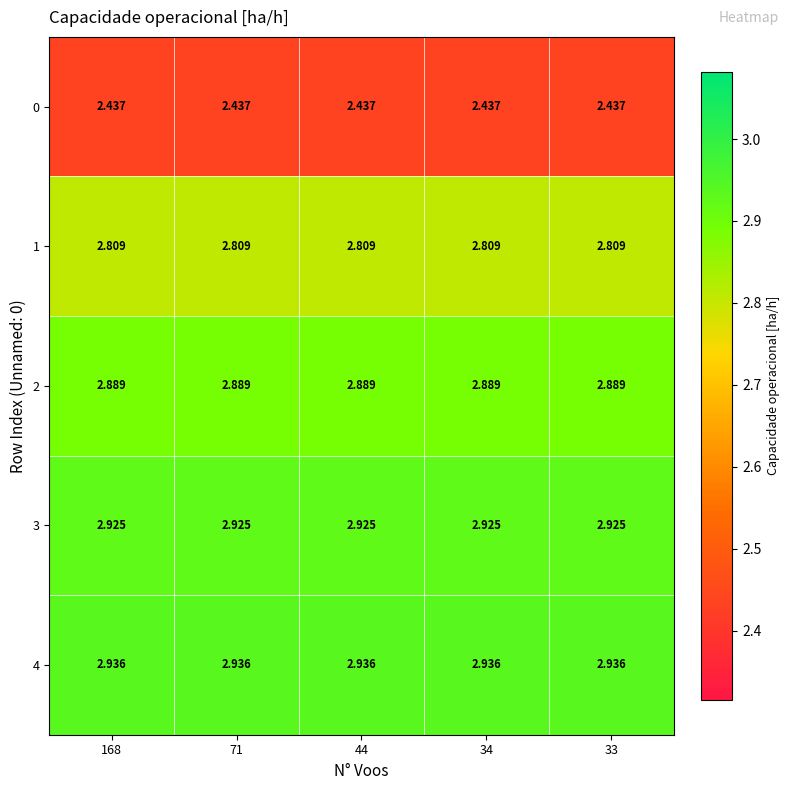

Is the value of 3 at 44 greater than the value of 4 at 44?

No